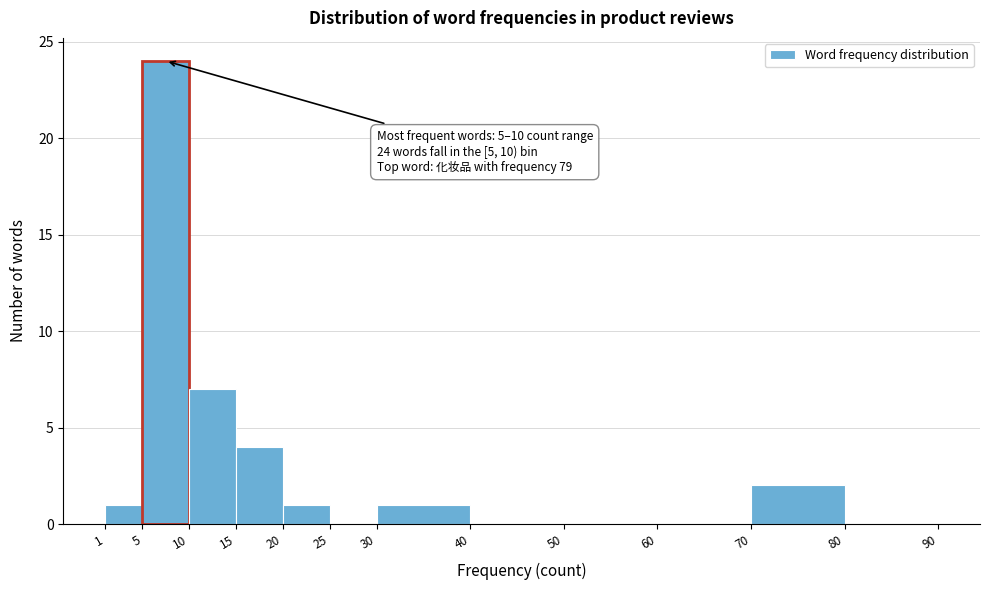

Over which range of the x-axis is the bar tallest?

5 to 10